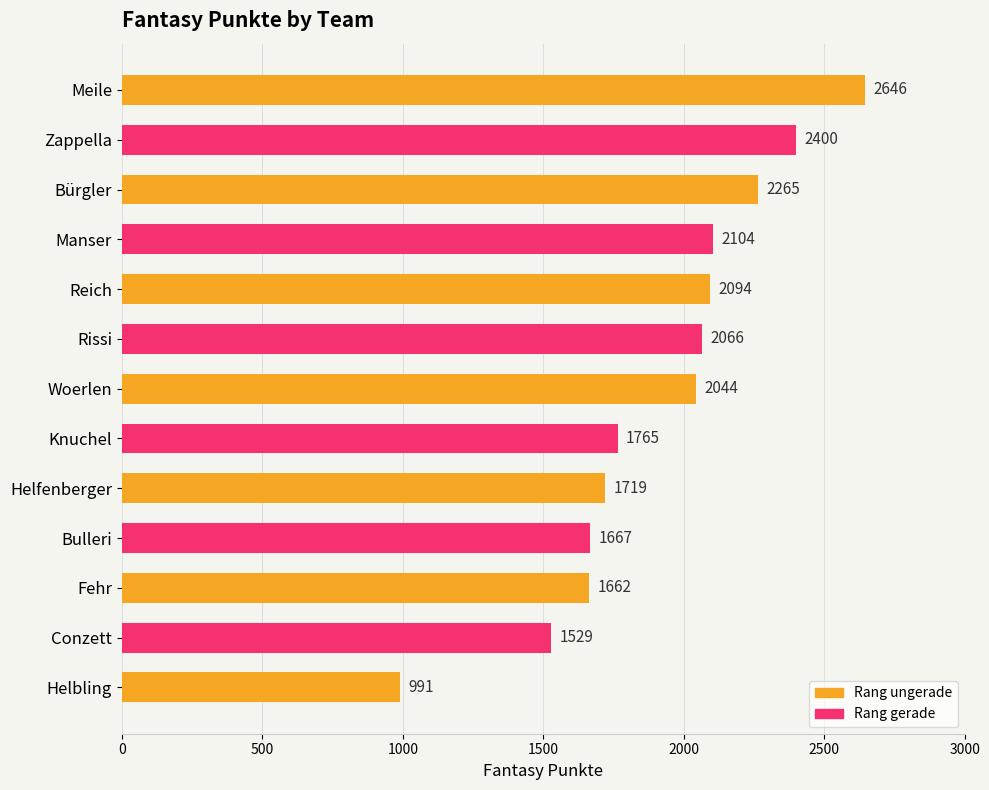

Reading top to bottom, extract all data points from this chart.

Meile=2646	Zappella=2400	Bürgler=2265	Manser=2104	Reich=2094	Rissi=2066	Woerlen=2044	Knuchel=1765	Helfenberger=1719	Bulleri=1667	Fehr=1662	Conzett=1529	Helbling=991